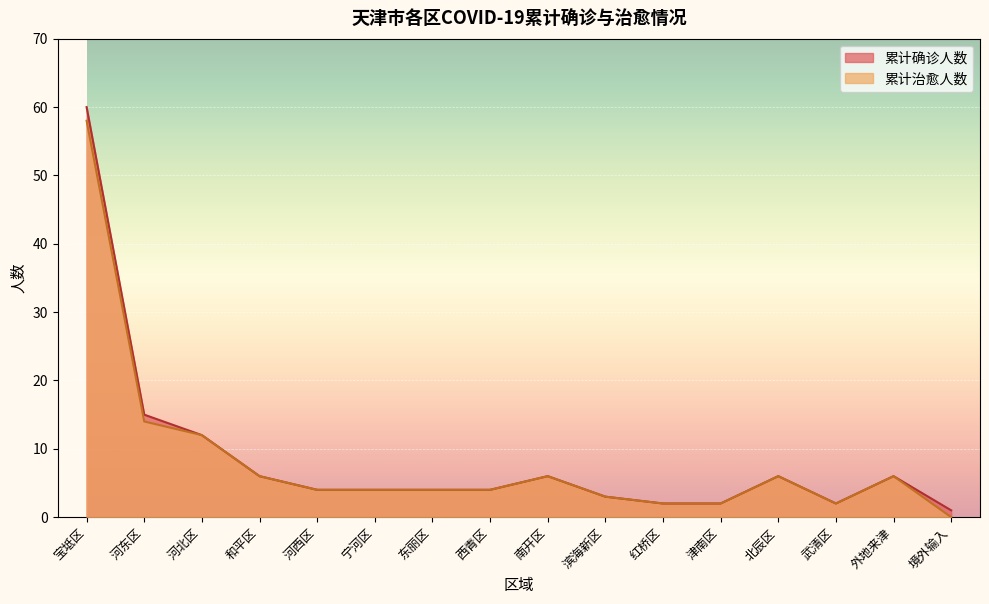

What position from the left is 北辰区?

13